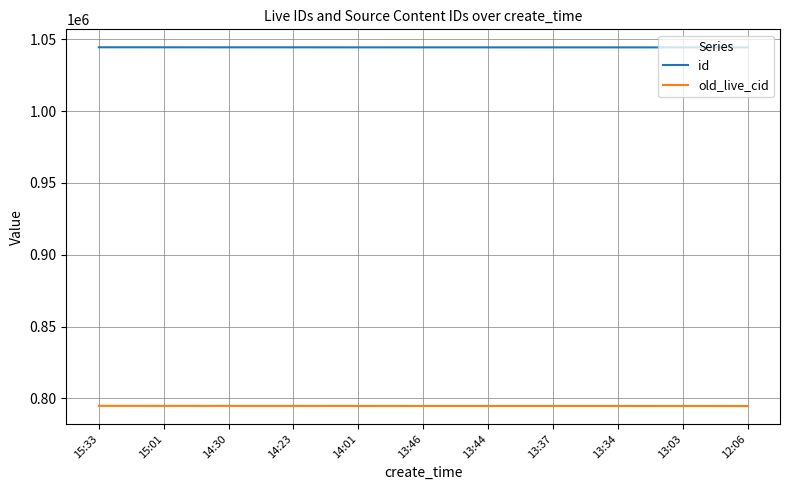

What is the total value across all series at 13:34?

1839135